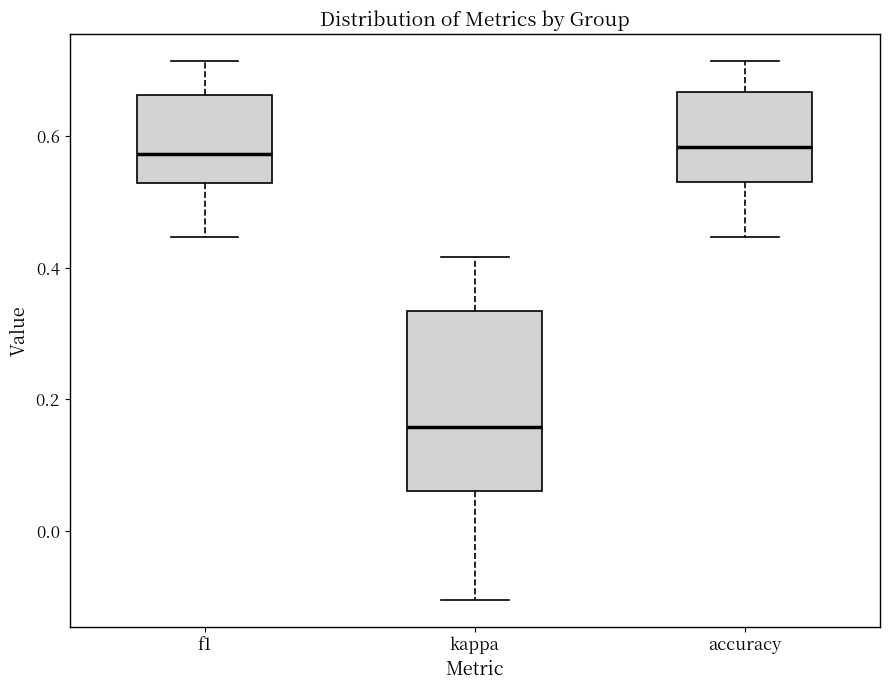

Reading left to right, read every box against the y-axis: the position of its median line, the range the box covers, and the ends of its whiskers. The values are not printed on the chart, so give them approximately, as read against the axis.

f1: median 0.58, box 0.52 to 0.66, whiskers 0.44 to 0.72
kappa: median 0.16, box 0.06 to 0.34, whiskers -0.10 to 0.42
accuracy: median 0.58, box 0.54 to 0.66, whiskers 0.44 to 0.72